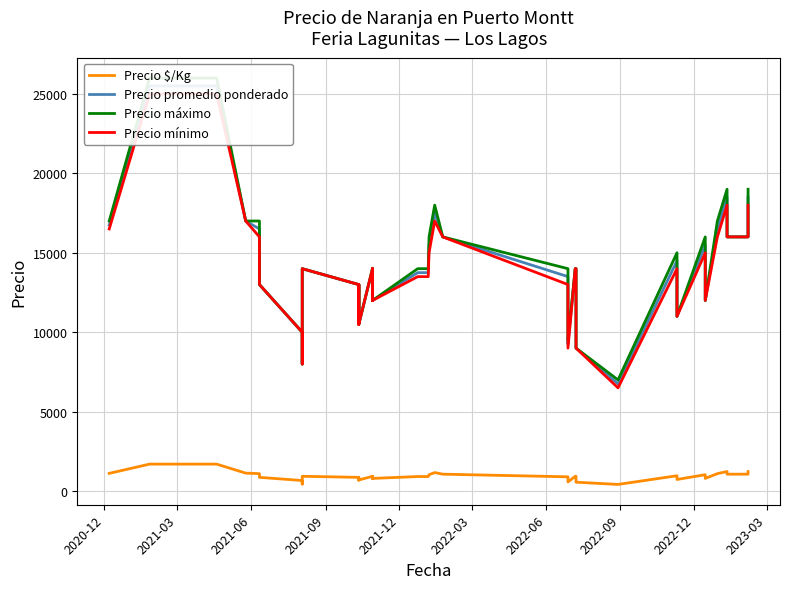

What are all the series names shown in the legend?

Precio $/Kg, Precio promedio ponderado, Precio máximo, Precio mínimo